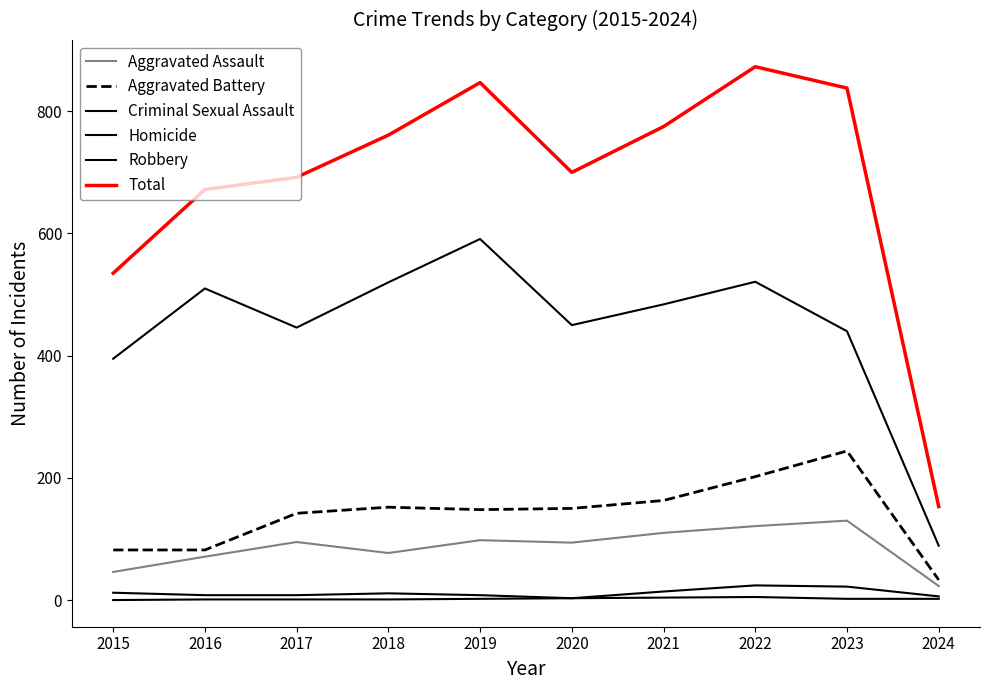

Between 2018 and 2019, which is larger?

2019